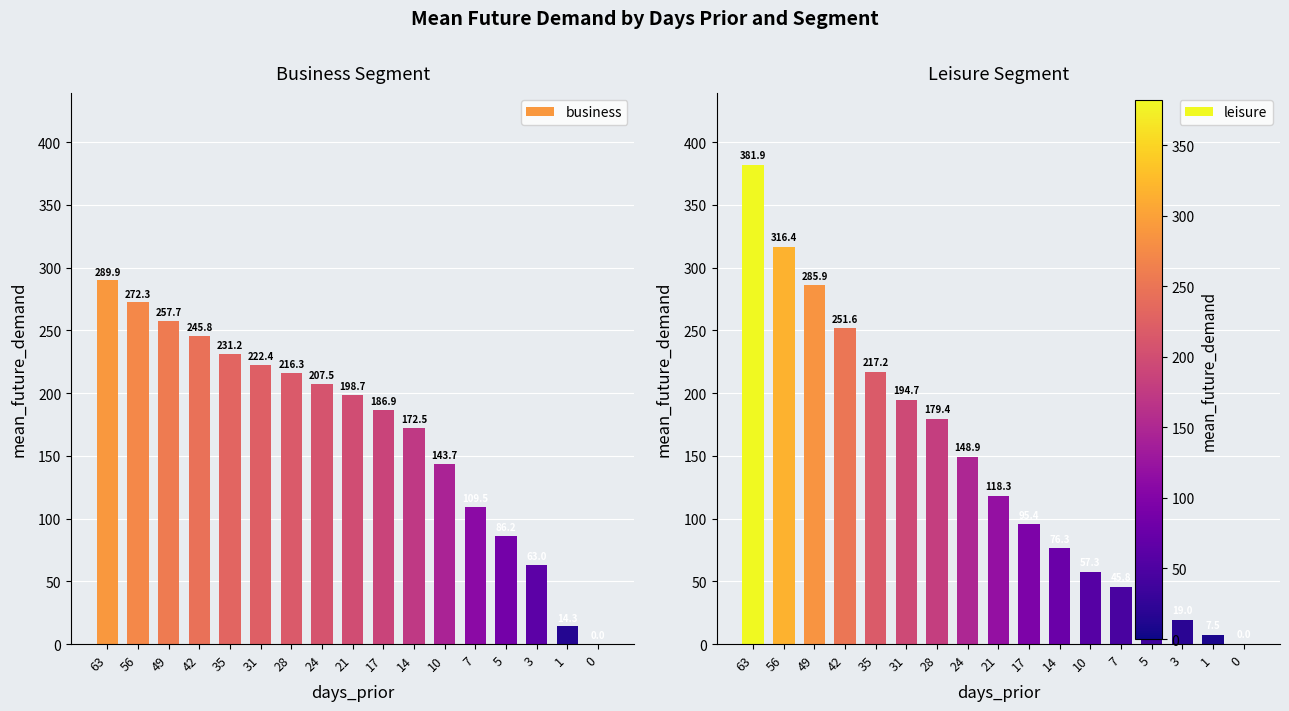

The leisure series shows 285.9 at 49. True or false?

True